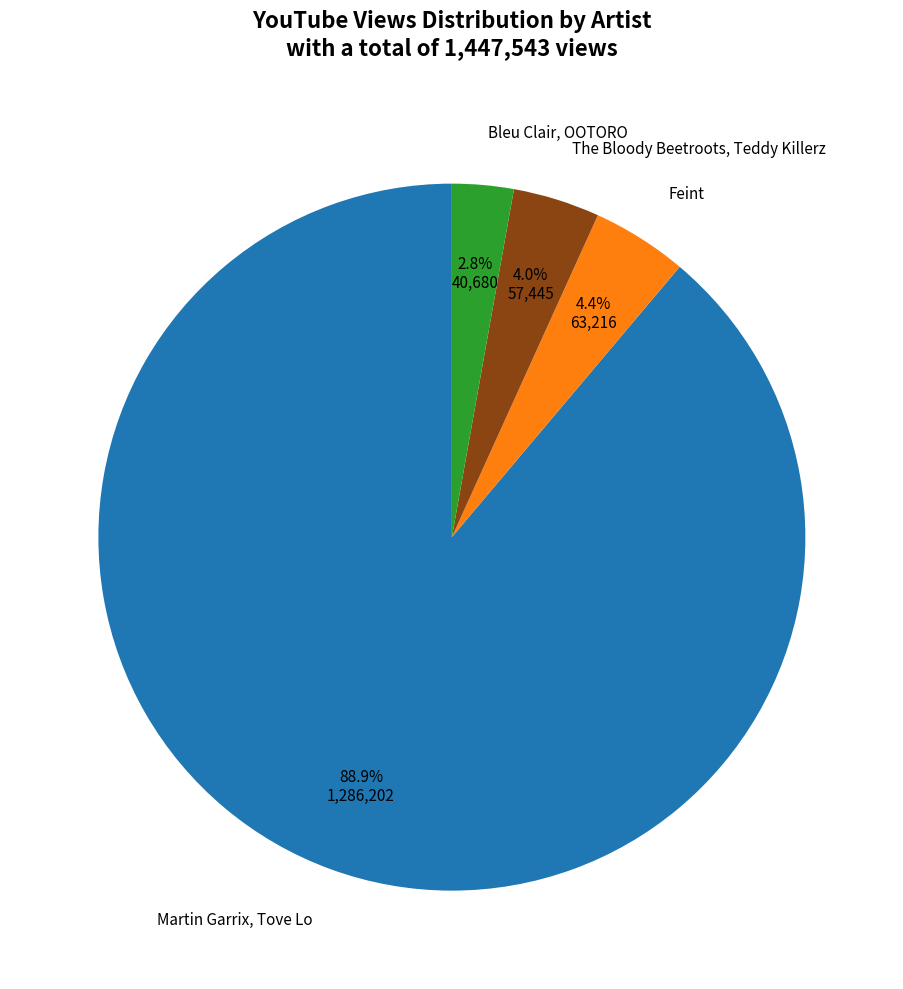

True or false: The Bloody Beetroots, Teddy Killerz accounts for 4% of the total.

True